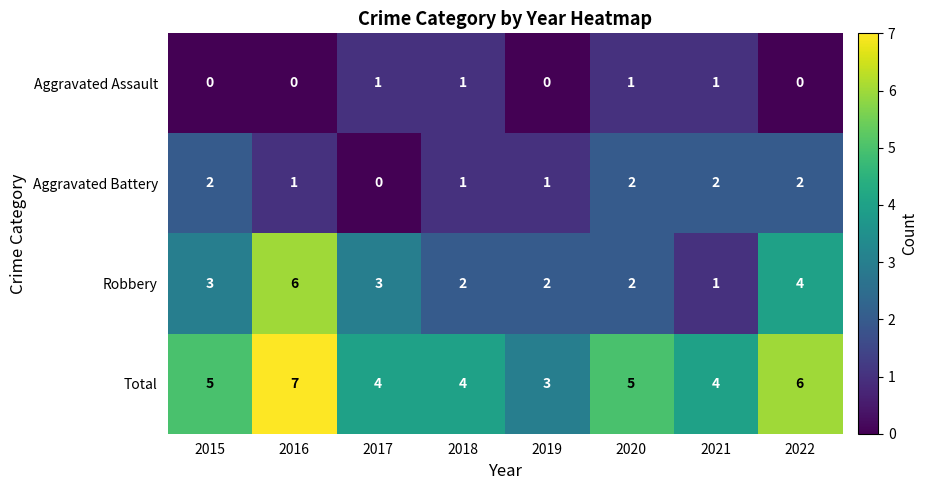

What is the average value of the Robbery series?

3